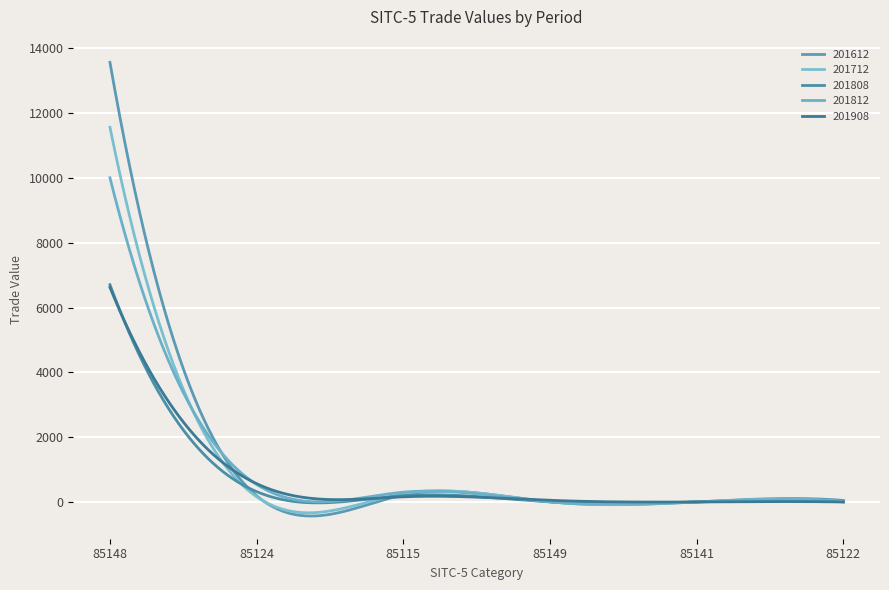

Is this an area chart (filled region under the line)?

No